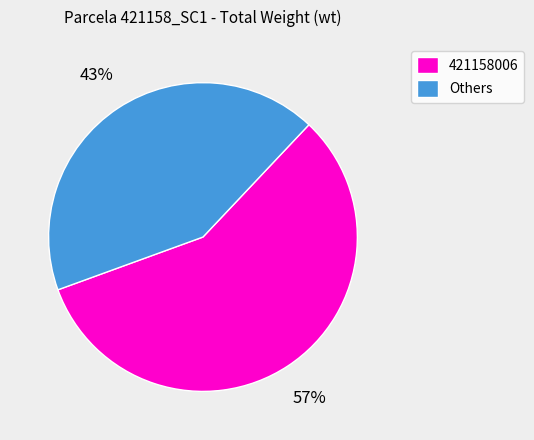

Count the number of slices in the pie.

2